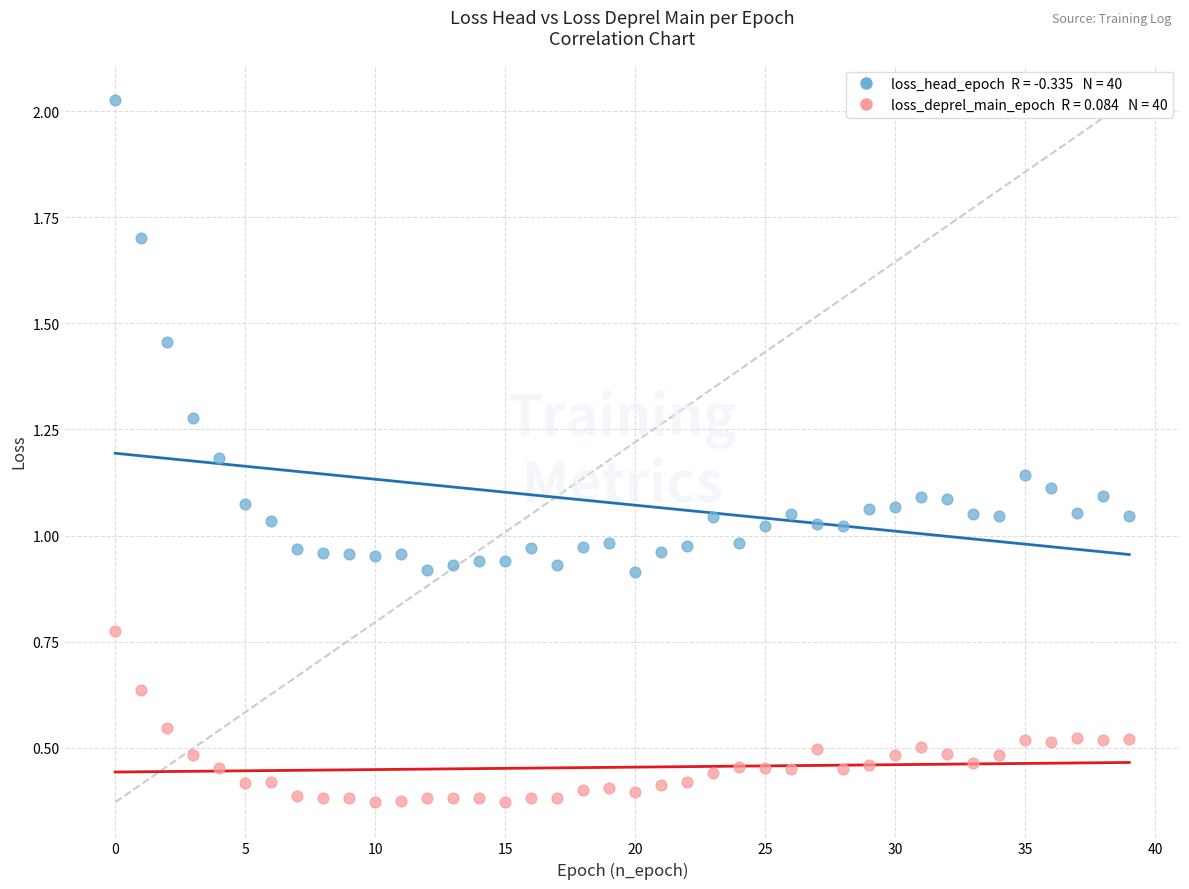

Across all data points, what is the range of Y values (max minus min)?

1.7